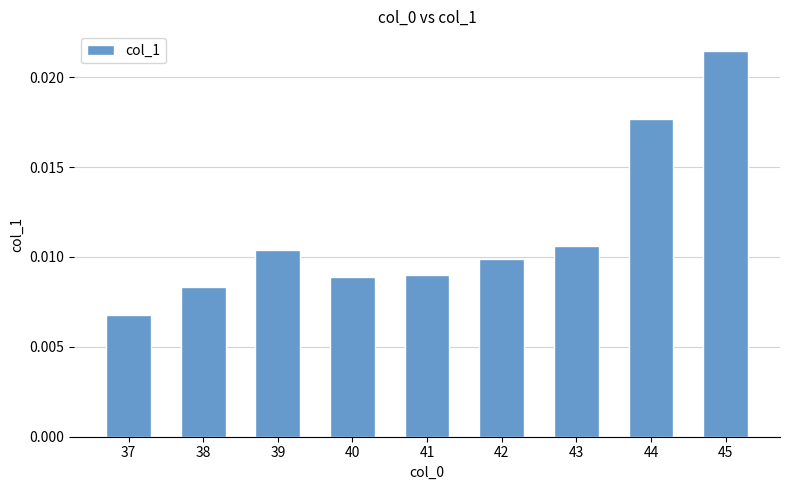

Which has a higher value, 39 or 41?

39